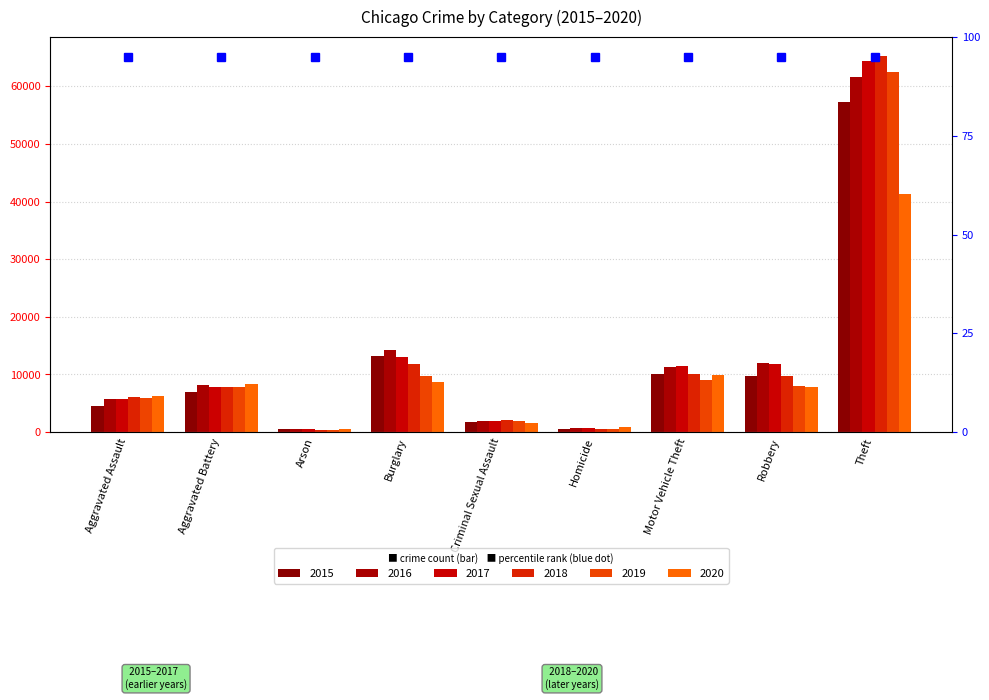

True or false: 2016 has a value of 1850 at Criminal Sexual Assault.

True